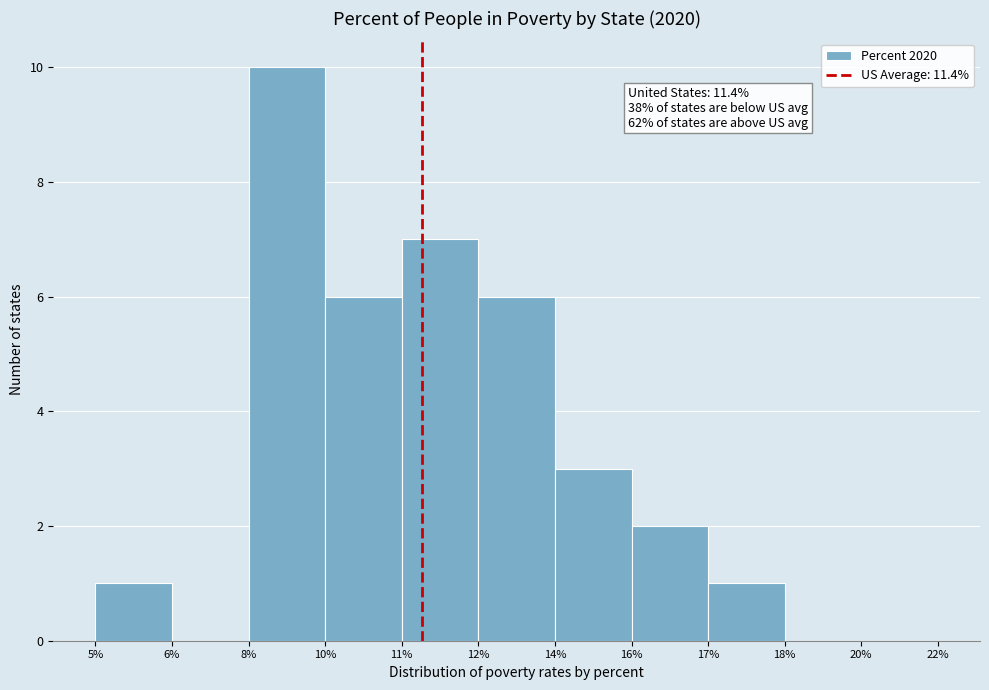

Reading right to left, extract all data points from this chart.

20%=0	18%=0	17%=1	16%=2	14%=3	12%=6	11%=7	10%=6	8%=10	6%=0	5%=1